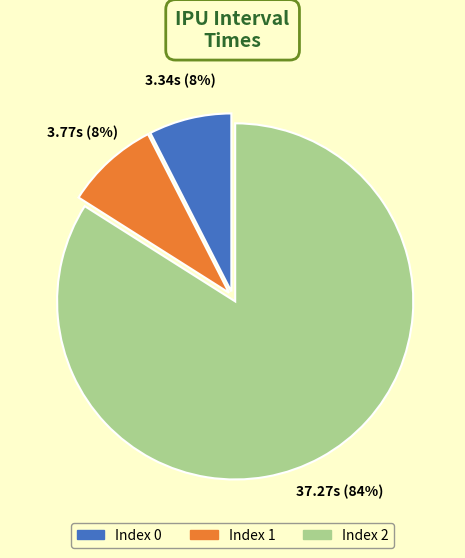

To the nearest percent, what is the difference between the largest and smallest slice percentages?

76%